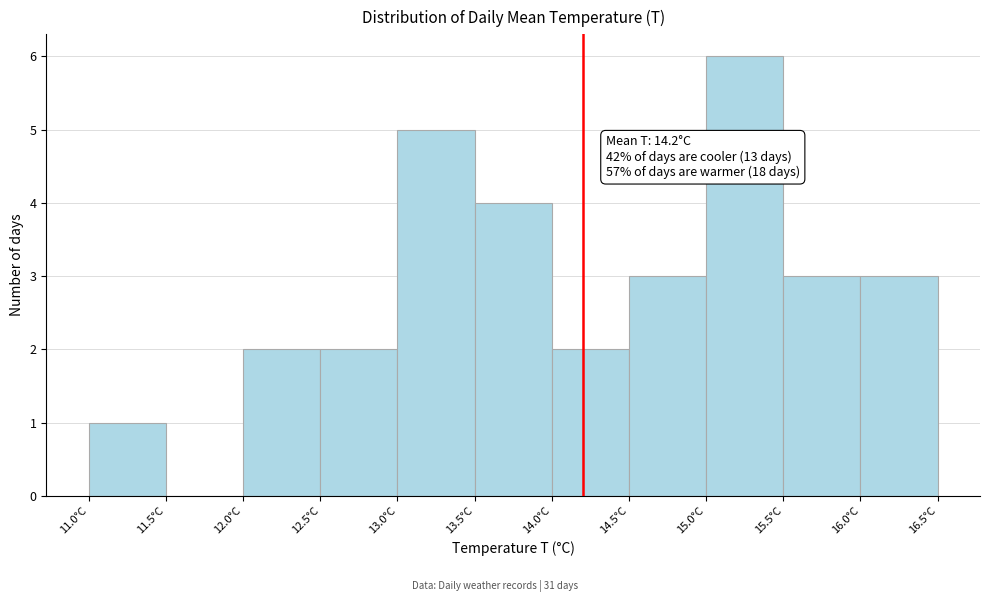

Which range on the x-axis has the tallest bar?

15.0 to 15.5